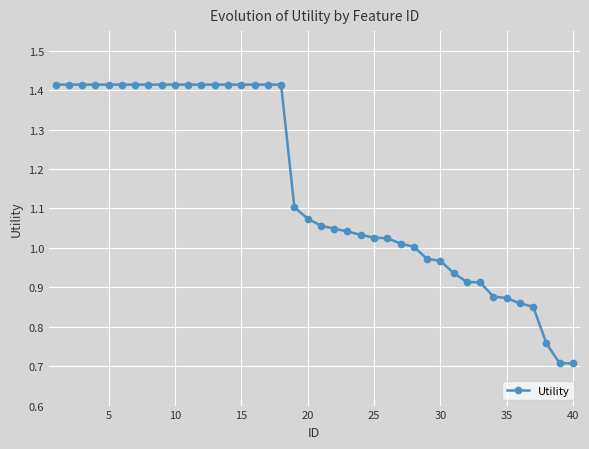

What is the smallest value displayed?

0.7